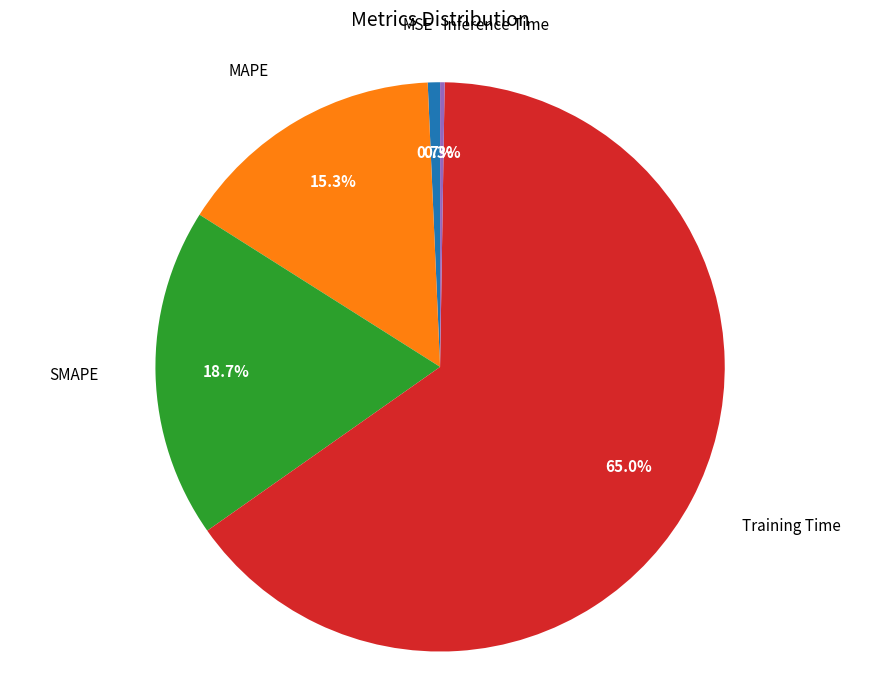

Does any single category account for the majority?

Yes